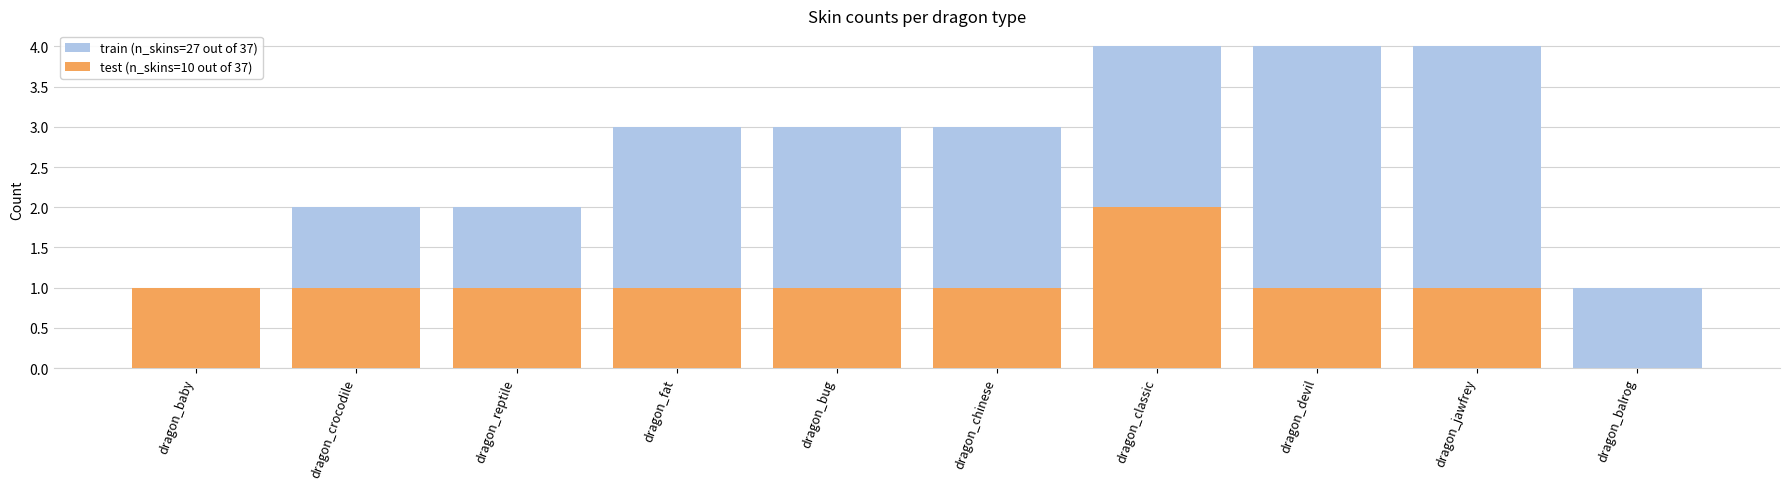

True or false: train (n_skins=27 out of 37) has a value of 1 at dragon_reptile.

False